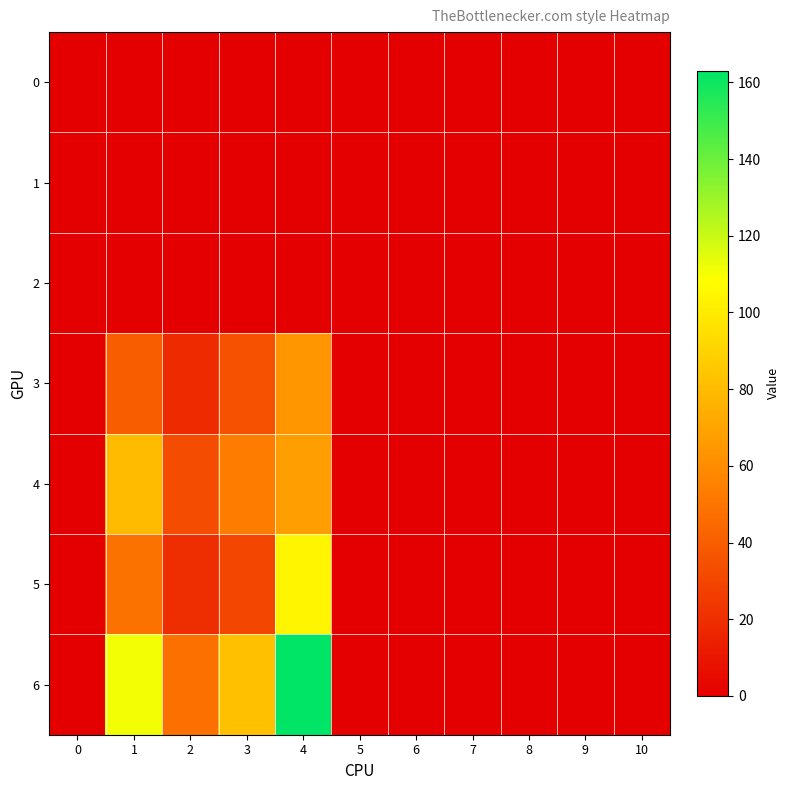

Between 7 and 9, which is larger?

7